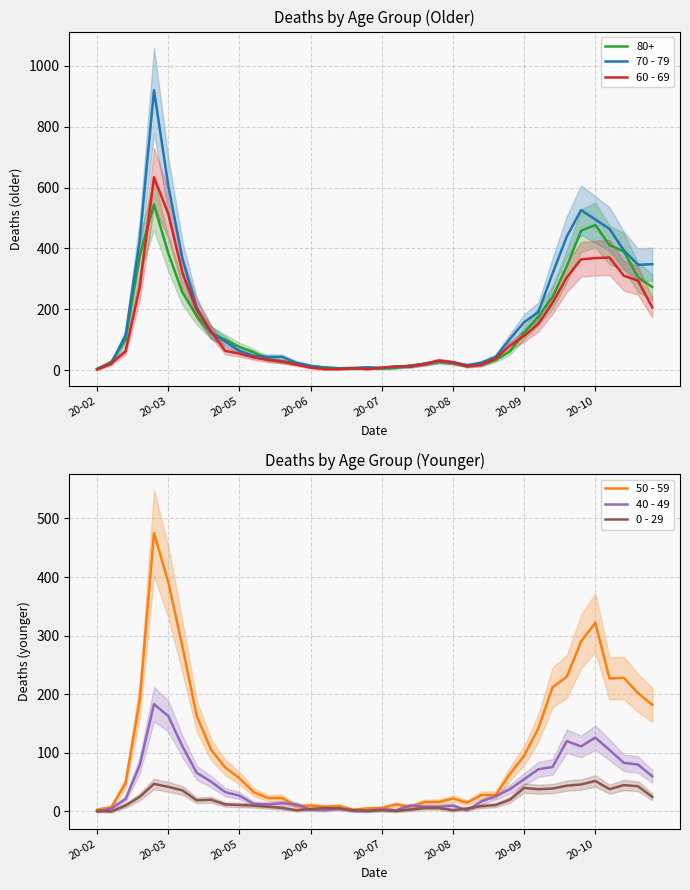

The value of 70 - 79 at 20-08 is 25. True or false?

True